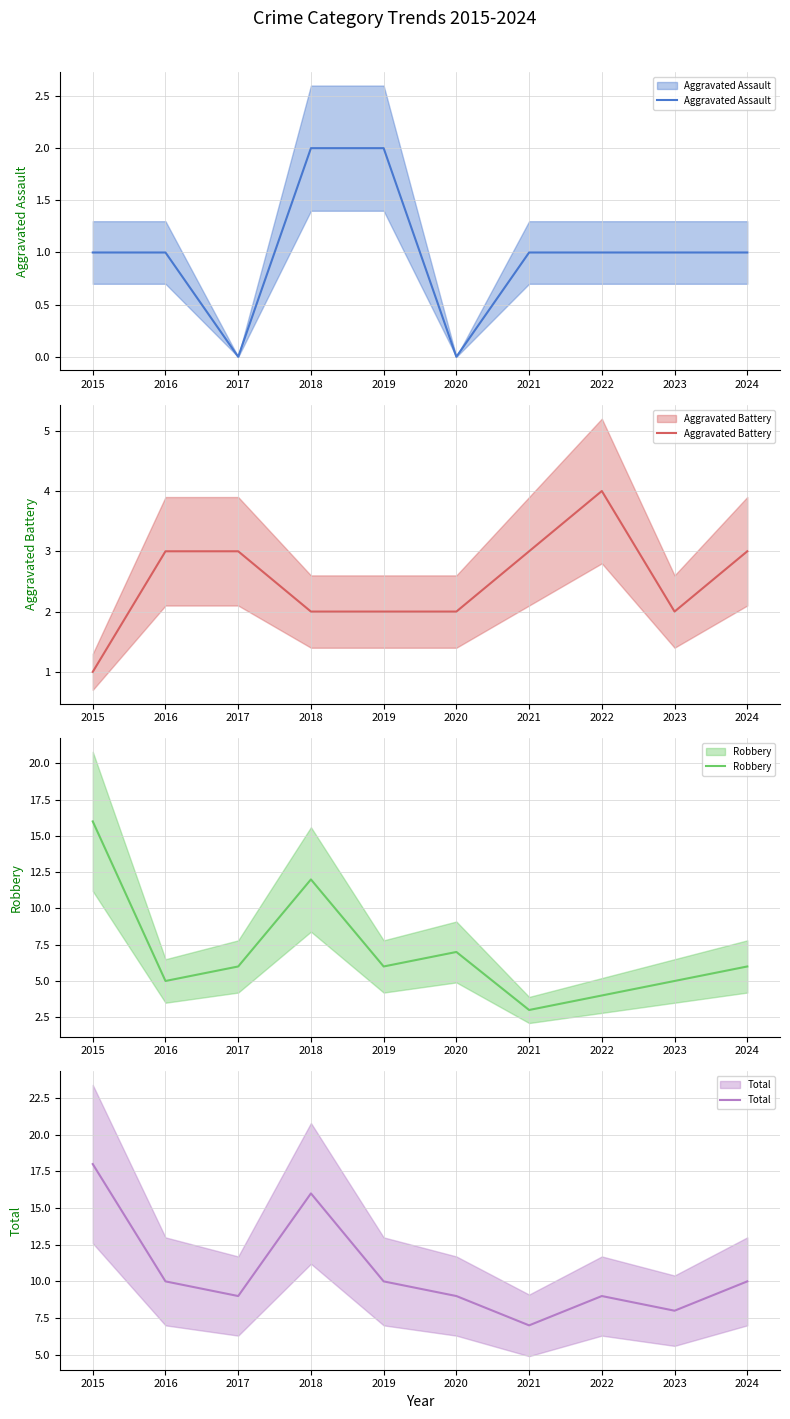

List the series in order of their overall mean, highest first.

Total, Robbery, Aggravated Battery, Aggravated Assault